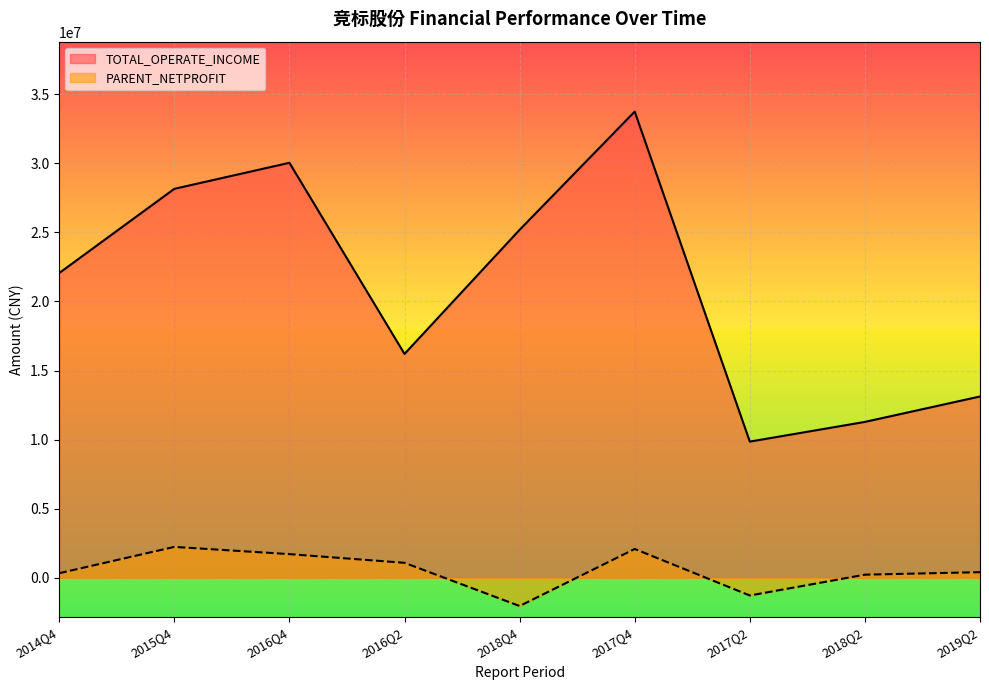

Reading left to right, extract all data points from this chart.

TOTAL_OPERATE_INCOME: 2014Q4=22057503.6	2015Q4=28152522.5	2016Q4=30037843.6	2016Q2=16201325.8	2018Q4=25186600.6	2017Q4=33745782.0	2017Q2=9853186.9	2018Q2=11278413.7	2019Q2=13119963.6
PARENT_NETPROFIT: 2014Q4=324649.0	2015Q4=2230269.9	2016Q4=1706578.8	2016Q2=1078256.1	2018Q4=-2049665.8	2017Q4=2080453.6	2017Q2=-1287686.2	2018Q2=219345.8	2019Q2=399686.7